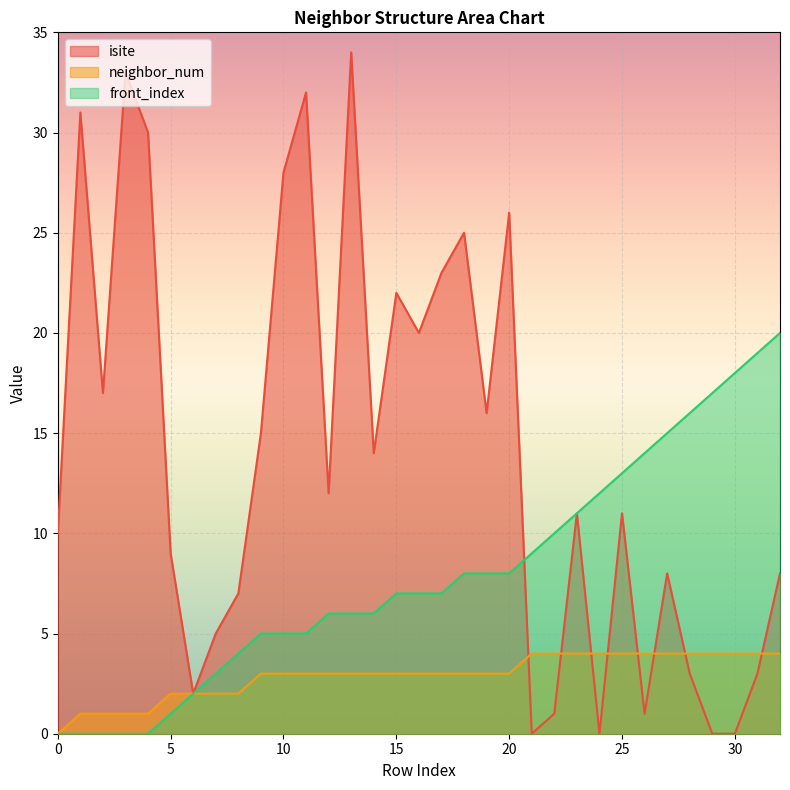

What are all the series names shown in the legend?

isite, neighbor_num, front_index